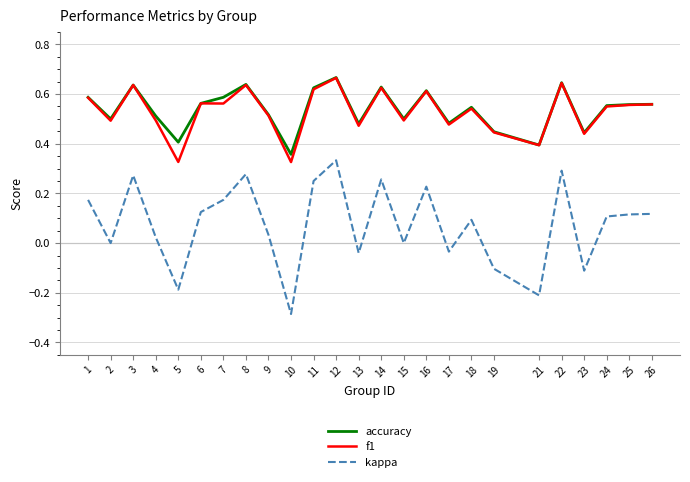

True or false: accuracy has more than 1 interior local peaks.

True